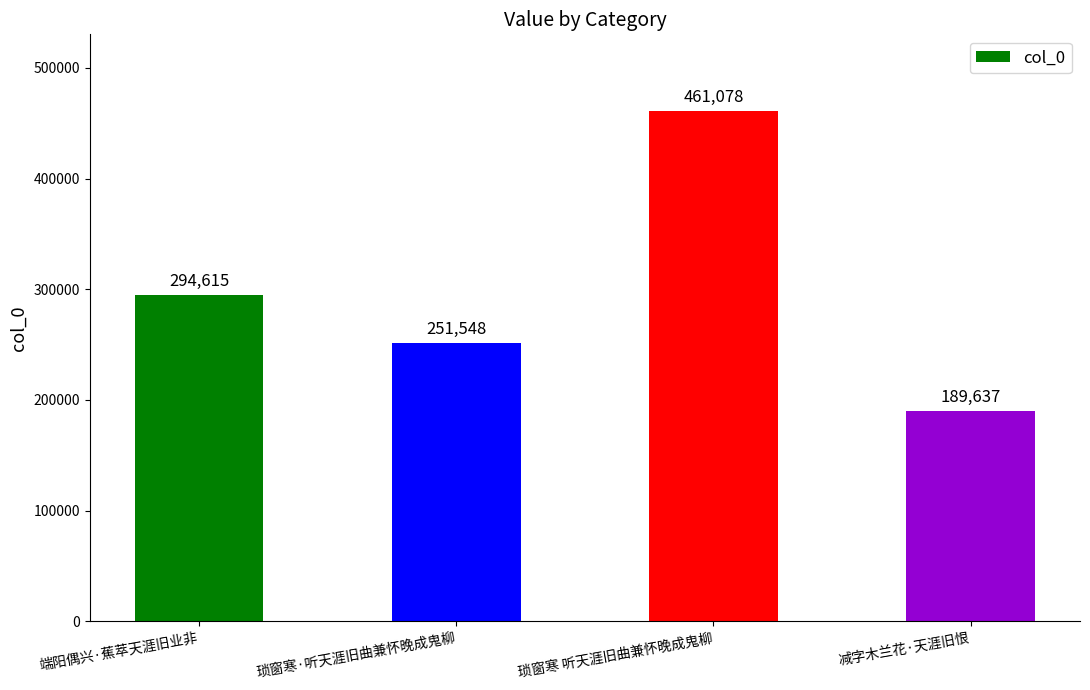

Count the values in the range 251548 to 461078.

3